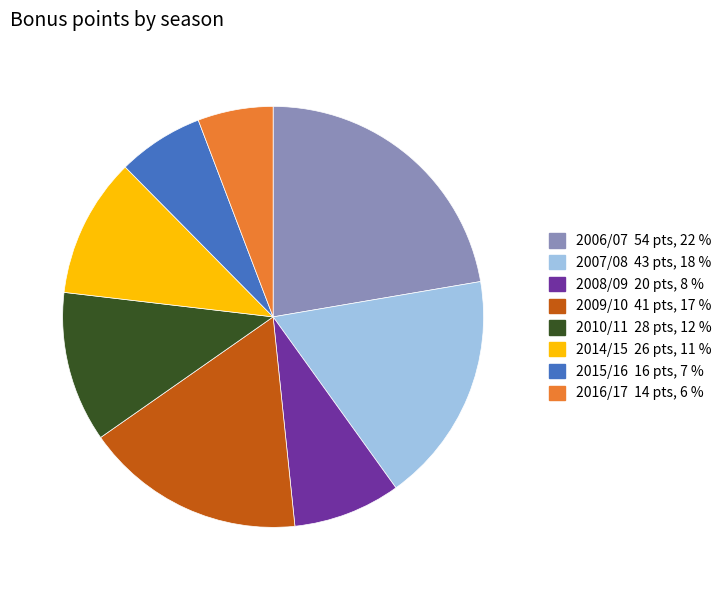

True or false: 2010/11 accounts for 25% of the total.

False